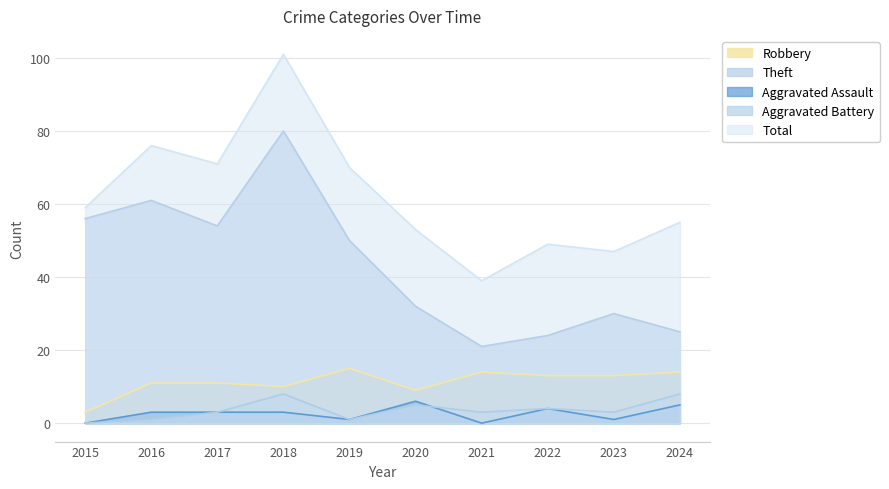

At which label does Aggravated Assault first exceed 3?

2020